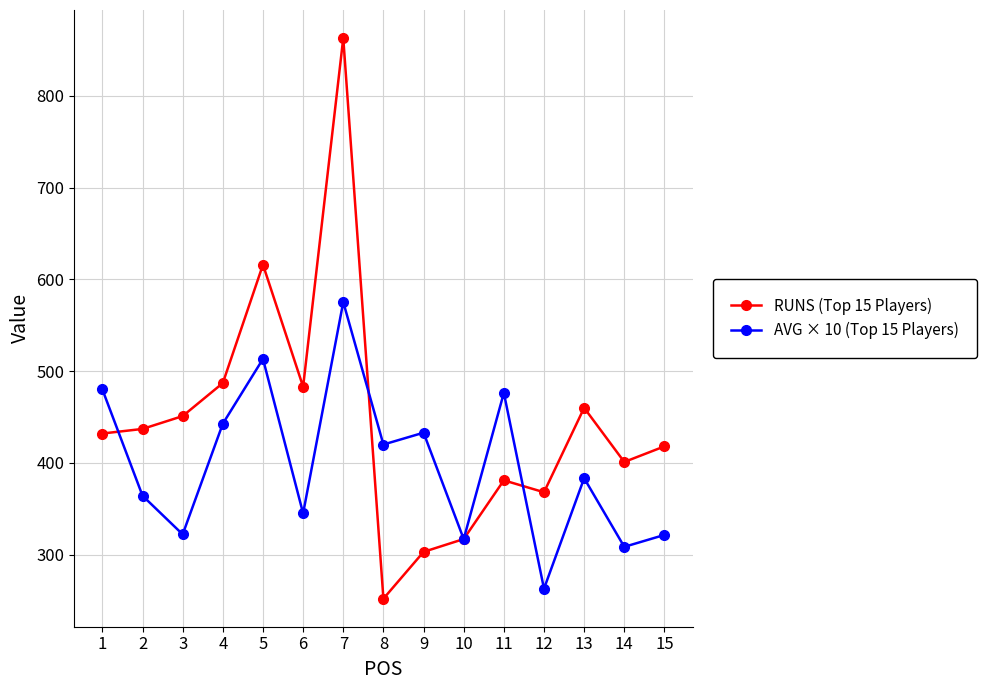

Rank the series by their maximum value, from highest to lowest.

RUNS (Top 15 Players), AVG × 10 (Top 15 Players)